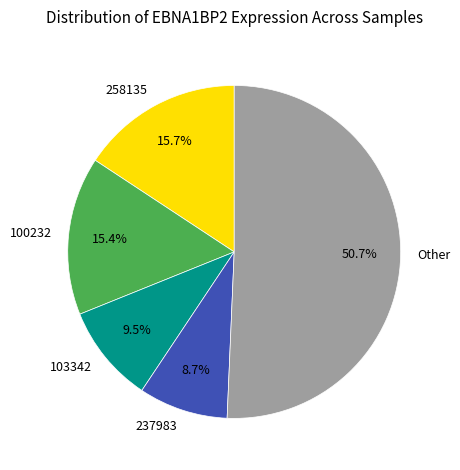

Which slice represents more than half of the pie?

Other